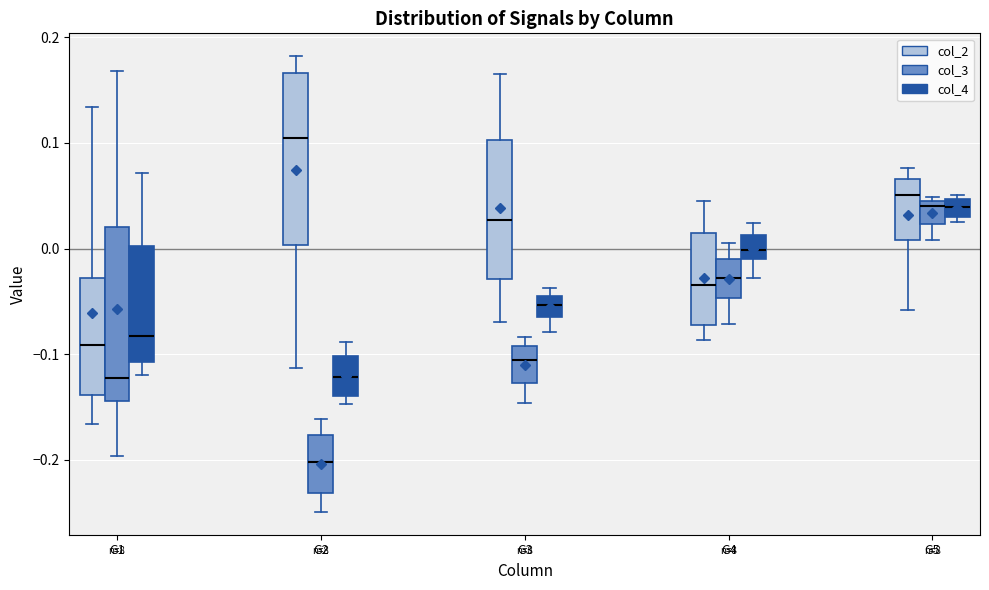

Reading left to right, transcribe this box plot: for each box, give where its median line is, the range the box spans, and where its two whiskers end, as read against the y-axis. The values are not printed on the chart, so give them approximately, as read against the axis.

G1 (col_2): median -0.09, box -0.14 to -0.03, whiskers -0.17 to 0.13
G1 (col_3): median -0.12, box -0.14 to 0.02, whiskers -0.20 to 0.17
G1 (col_4): median -0.08, box -0.11 to 0.00, whiskers -0.12 to 0.07
G2 (col_2): median 0.10, box 0.00 to 0.17, whiskers -0.11 to 0.18
G2 (col_3): median -0.20, box -0.23 to -0.18, whiskers -0.25 to -0.16
G2 (col_4): median -0.12, box -0.14 to -0.10, whiskers -0.15 to -0.09
G3 (col_2): median 0.03, box -0.03 to 0.10, whiskers -0.07 to 0.17
G3 (col_3): median -0.11, box -0.13 to -0.09, whiskers -0.15 to -0.08
G3 (col_4): median -0.05, box -0.06 to -0.04, whiskers -0.08 to -0.04 (just above the box's upper edge)
G4 (col_2): median -0.03, box -0.07 to 0.01, whiskers -0.09 to 0.04
G4 (col_3): median -0.03, box -0.05 to -0.01, whiskers -0.07 to 0.01
G4 (col_4): median 0.00, box -0.01 to 0.01, whiskers -0.03 to 0.02
G5 (col_2): median 0.05, box 0.01 to 0.07, whiskers -0.06 to 0.08
G5 (col_3): median 0.04 (just below the box's upper edge), box 0.02 to 0.04, whiskers 0.01 to 0.05
G5 (col_4): median 0.04, box 0.03 to 0.05, whiskers 0.03 (just below the box's lower edge) to 0.05 (just above the box's upper edge)